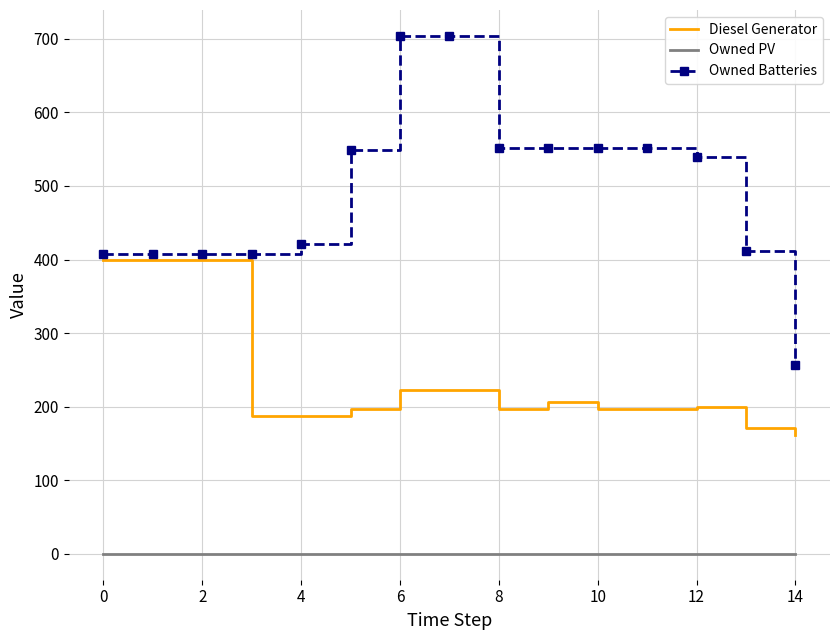

True or false: Owned Batteries and Diesel Generator intersect in this chart.

False